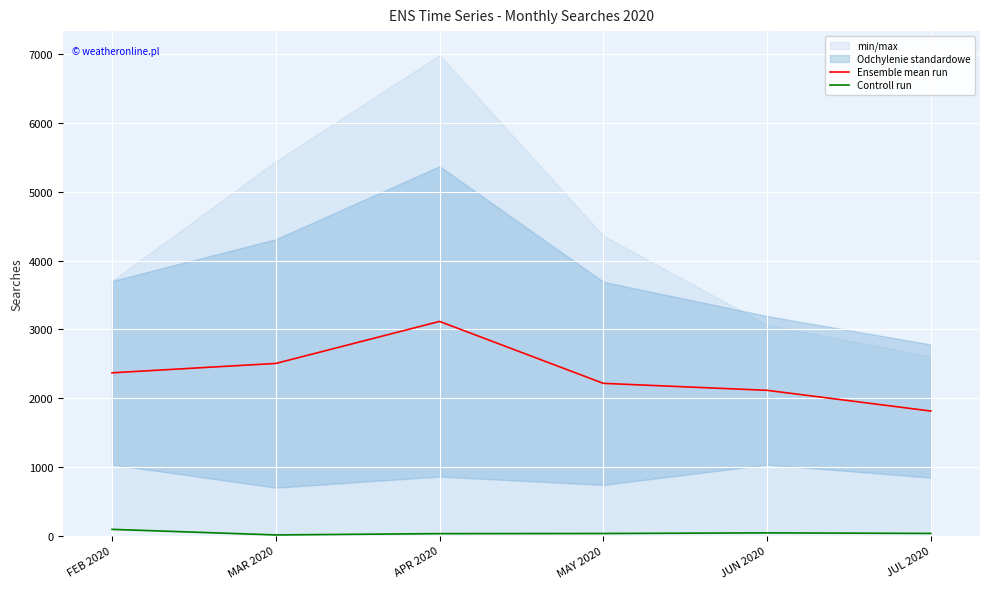

Where is Controll run nearest to the value 49?

JUN 2020